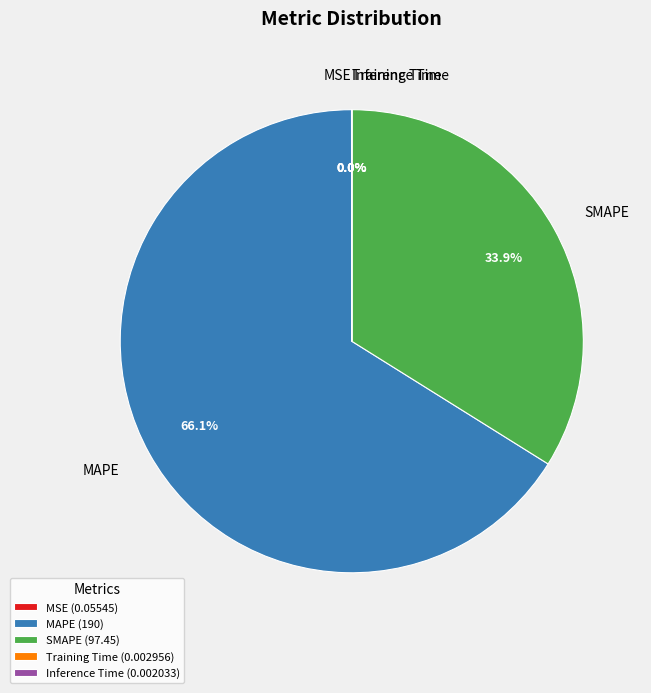

What percentage is NOT represented by SMAPE (97.45)?

66.1%